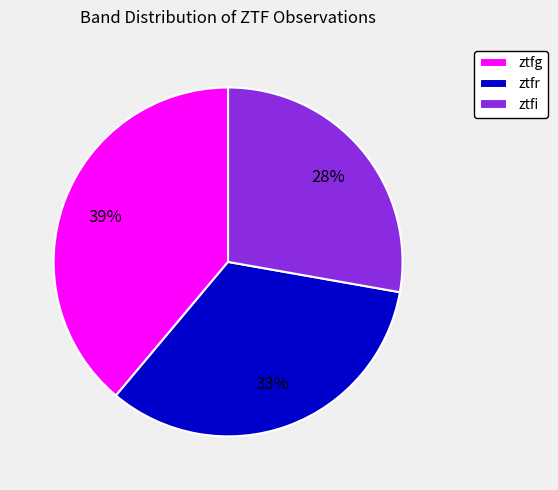

Which has a higher value, ztfi or ztfr?

ztfr